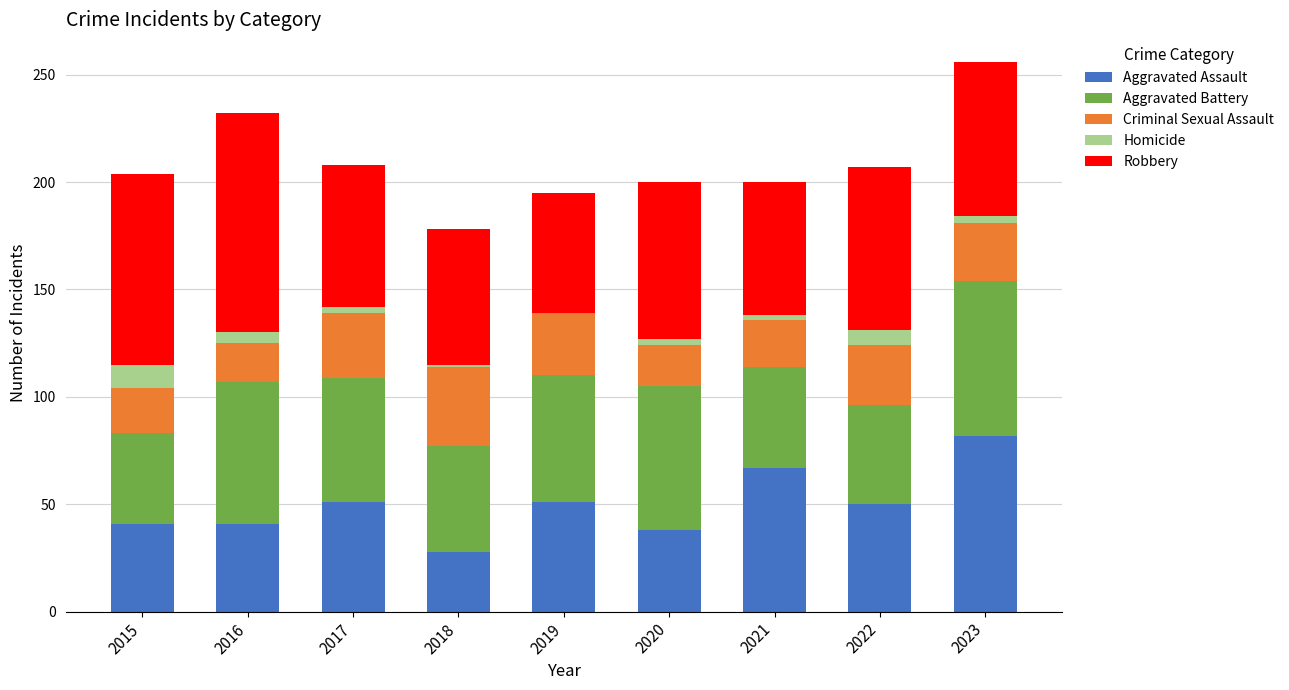

Count the number of categories in the chart.

9